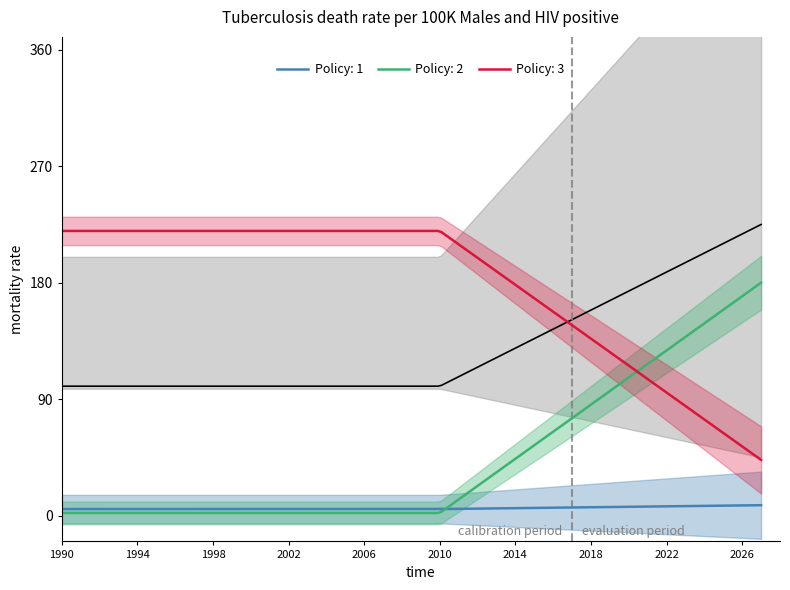

What is the maximum value for Policy: 3?

220.0